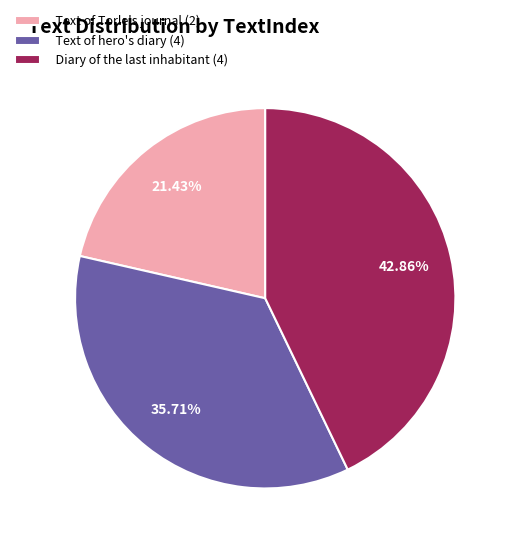

Combined, do Text of hero's diary (4) and Text of Torle's journal (2) account for over 50%?

Yes